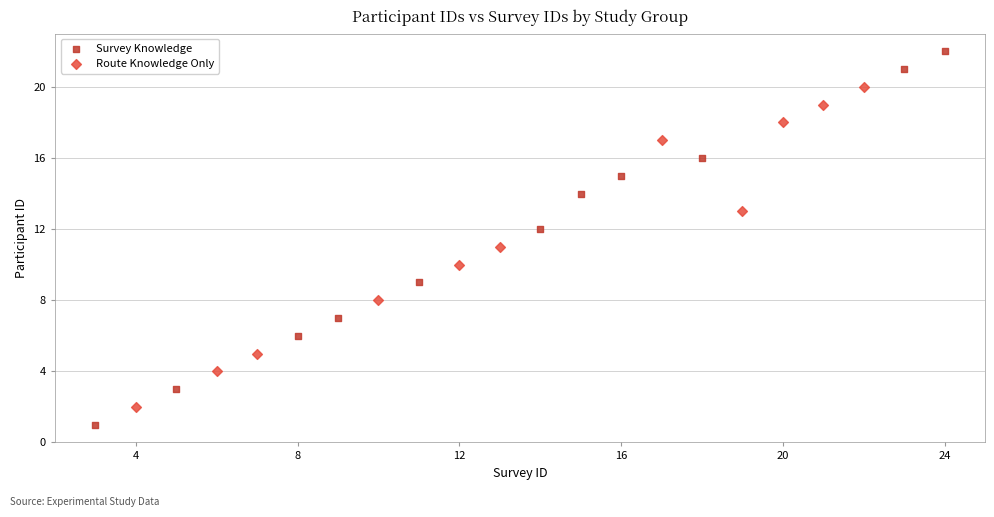

What are all the series names shown in the legend?

Survey Knowledge, Route Knowledge Only